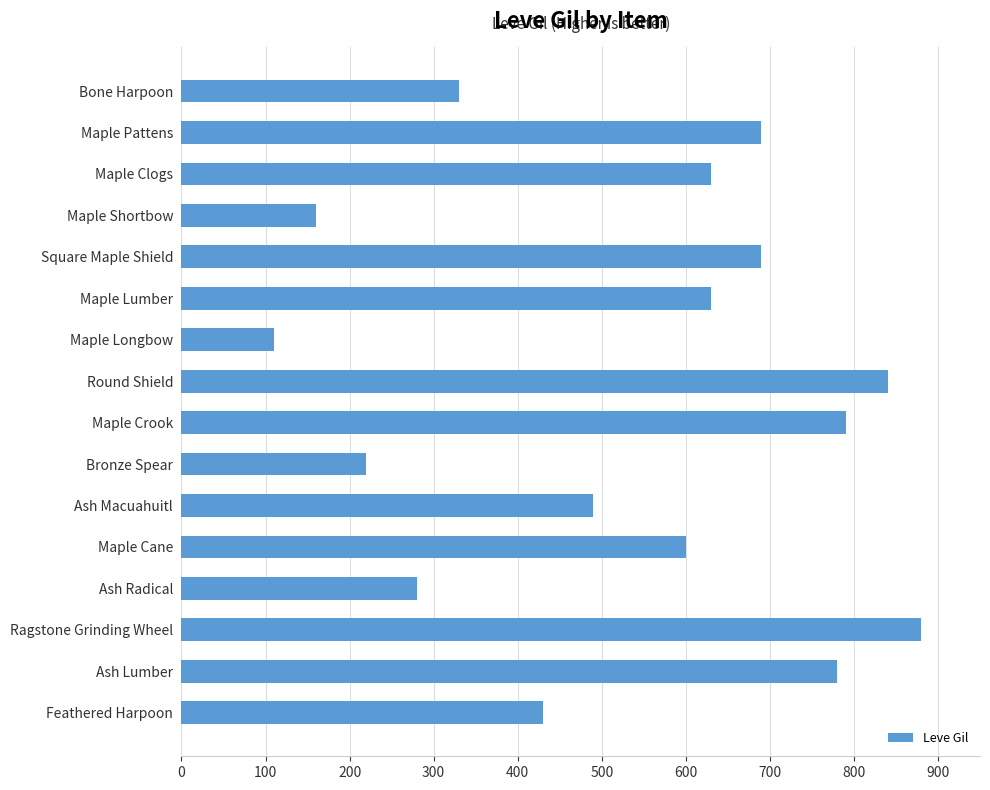

What is the sum of all values?

8550